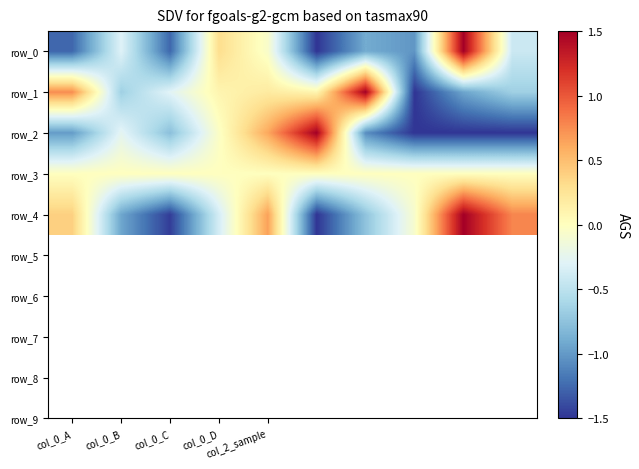

How many values in the row_1 series are below 0?

5